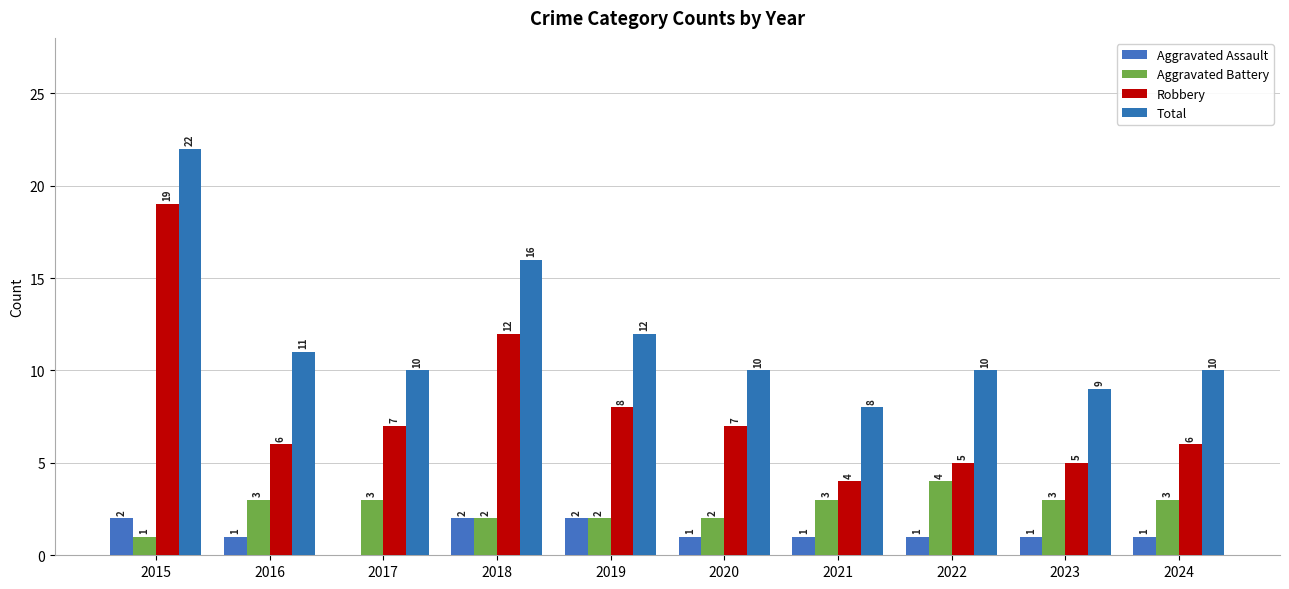

What is the sum of the Total values at 2019 and 2022?

22